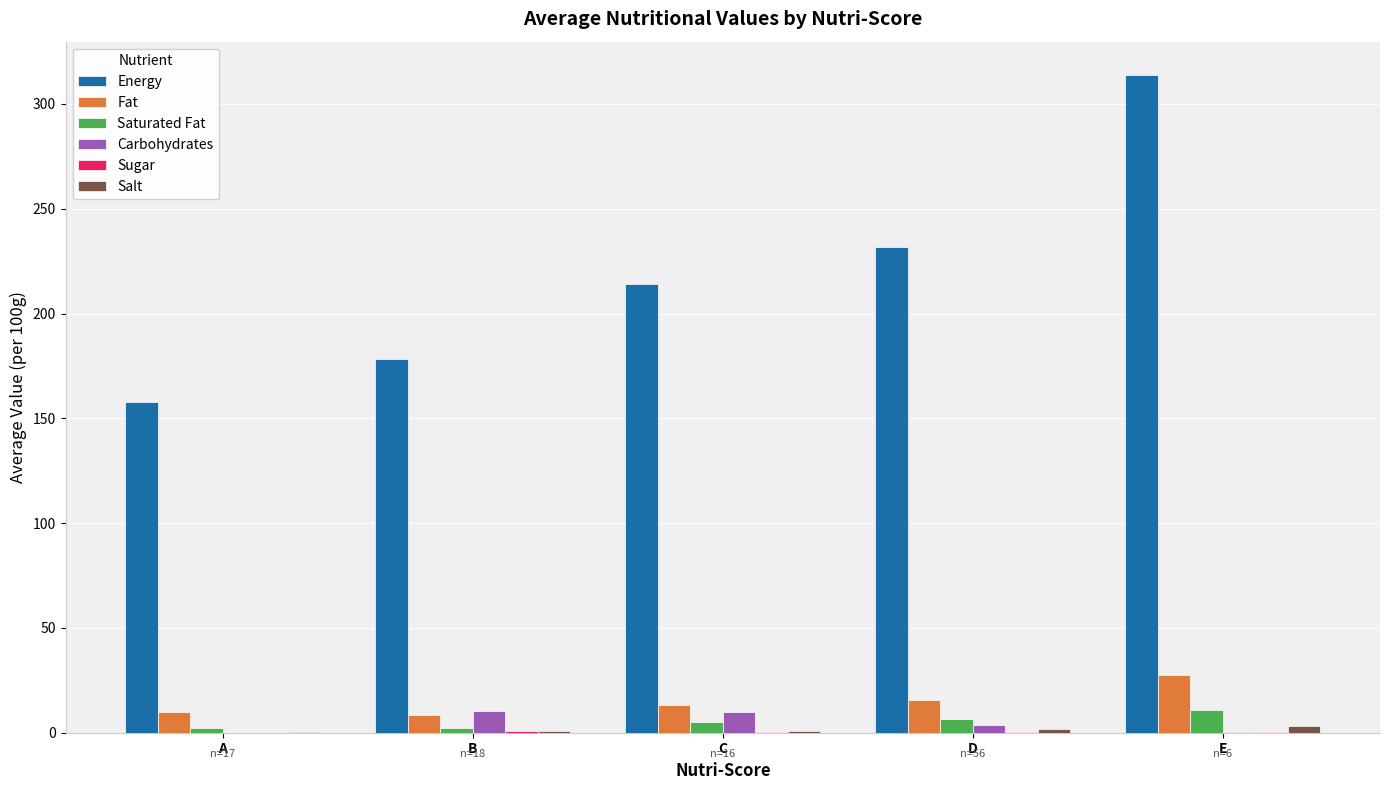

Are the bars horizontal?

No